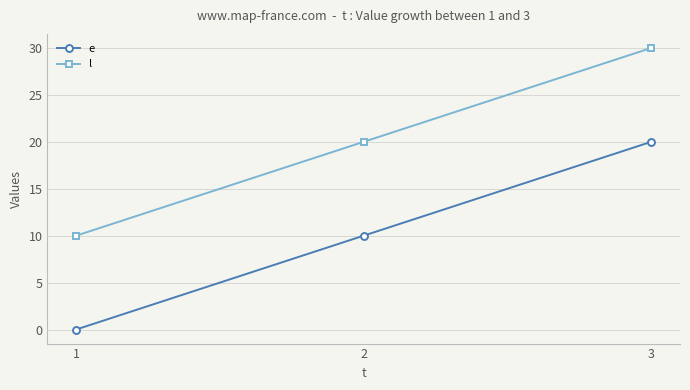

Which category has the highest value in the l series?

3